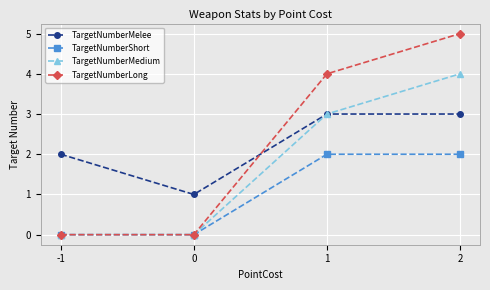

Which series has the widest spread of values?

TargetNumberLong